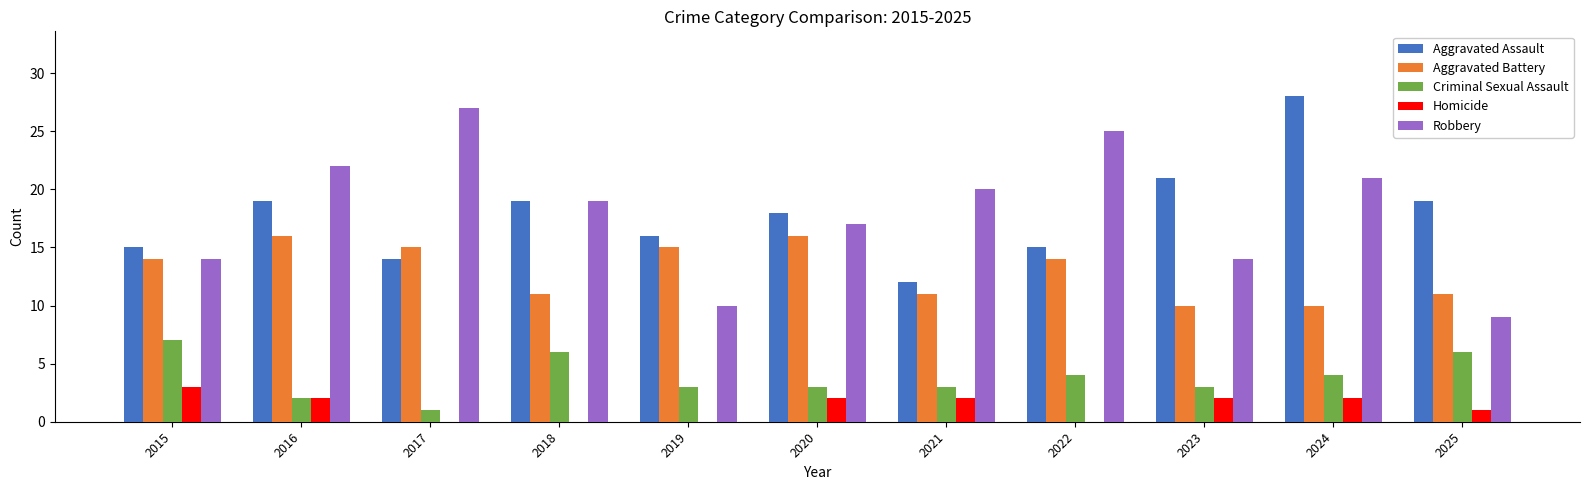

Between 2019 and 2020, which series saw the biggest shift?

Robbery